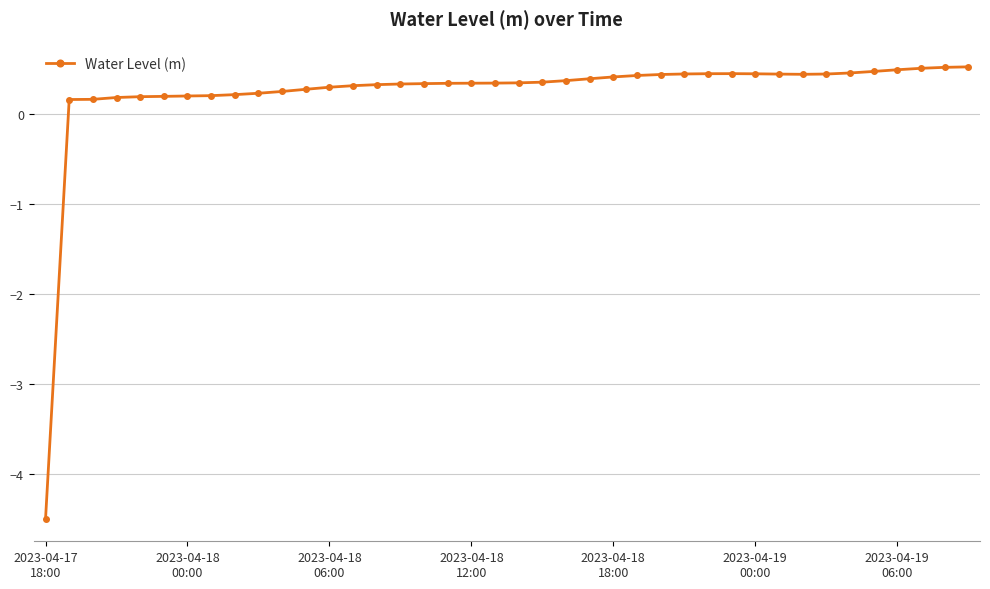

How many data points are less than 0?

1